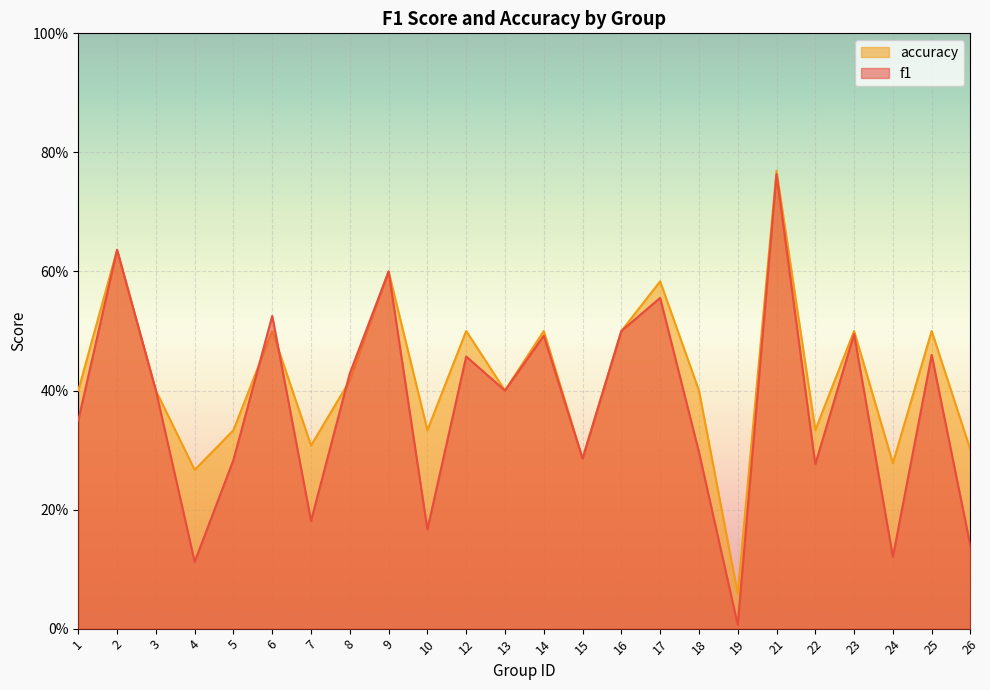

What is the greatest value displayed?

0.8